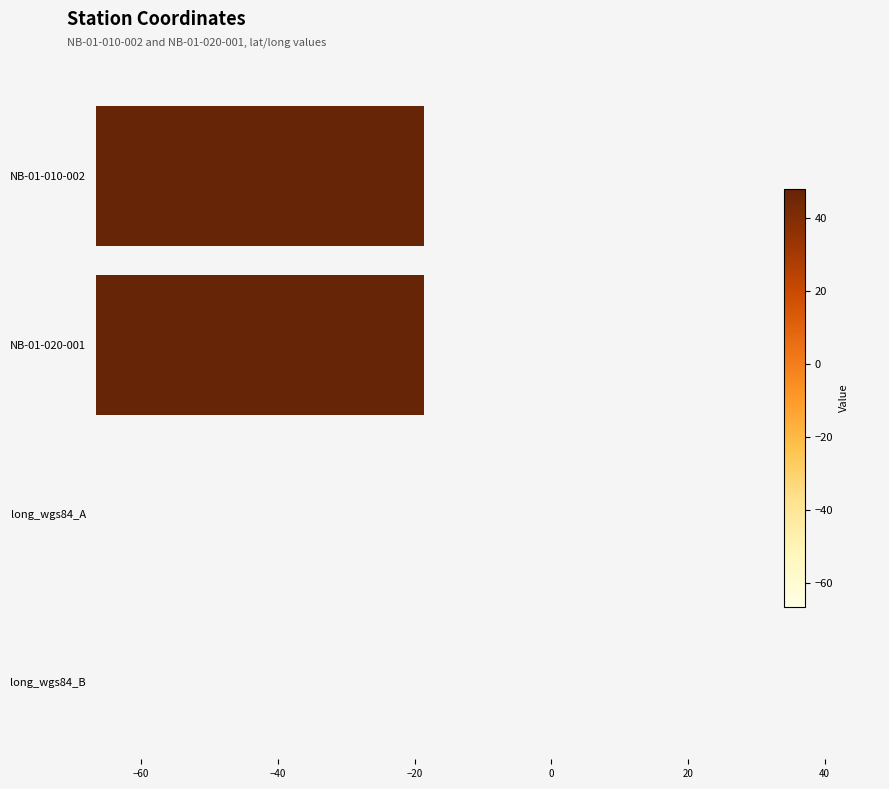

Reading right to left, extract all data points from this chart.

NB-01-010-002: 48.0	48.1	48.1	48.0	48.0	48.0	48.0	48.0	48.0	48.0
NB-01-020-001: 48.1	48.1	48.1	48.1	48.1	48.1	48.1	48.1	48.1	48.0
long_wgs84_A: -66.5	-66.5	-66.5	-66.6	-66.6	-66.6	-66.6	-66.6	-66.7	-66.7
long_wgs84_B: -66.4	-66.4	-66.4	-66.4	-66.4	-66.4	-66.4	-66.4	-66.4	-66.4